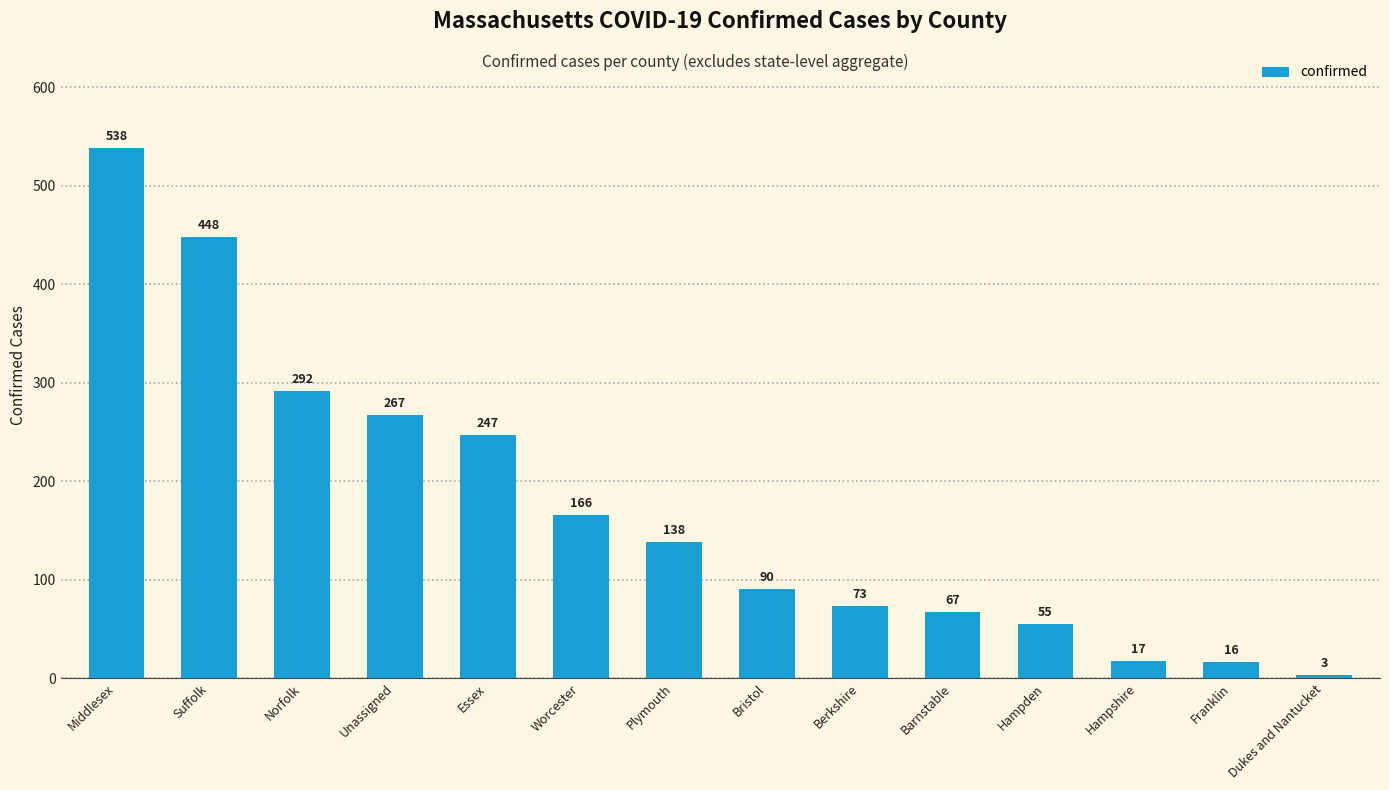

What position from the right is Unassigned?

11